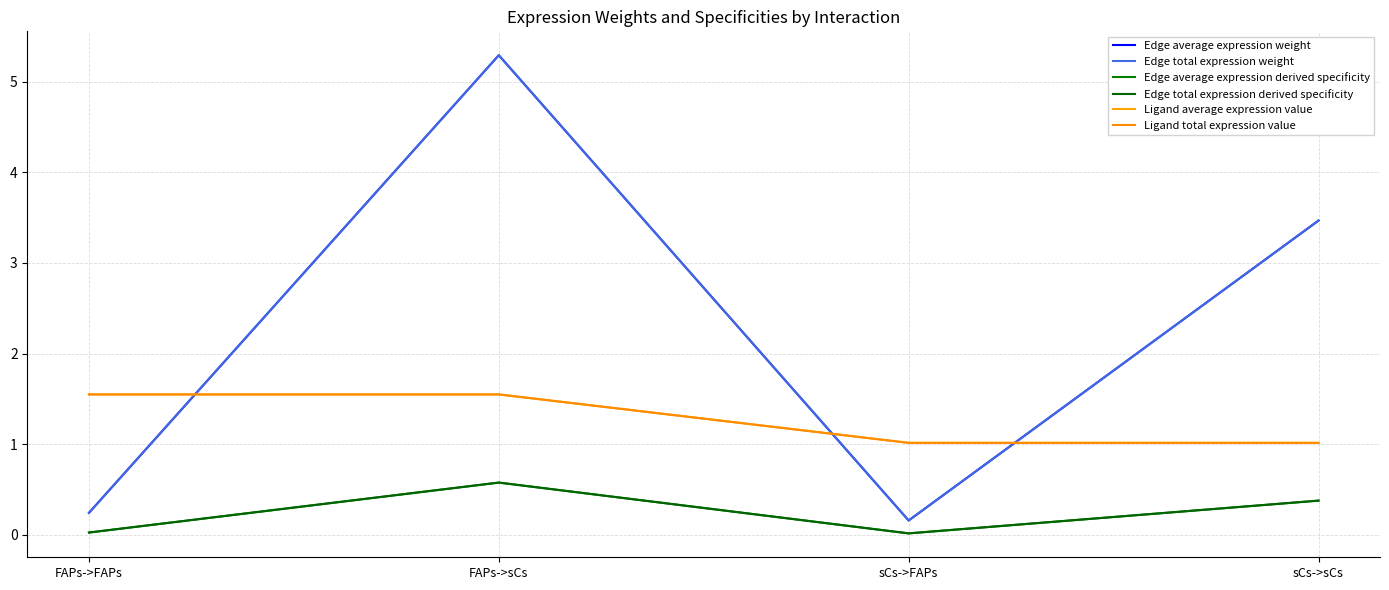

Is this an area chart (filled region under the line)?

No